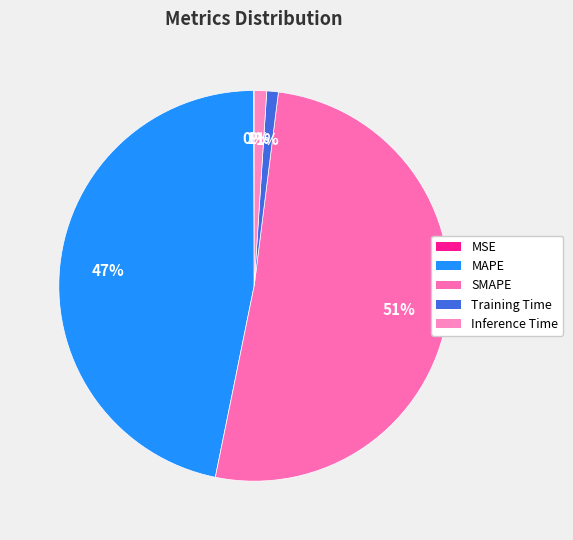

To the nearest percent, what is the average slice percentage?

20%